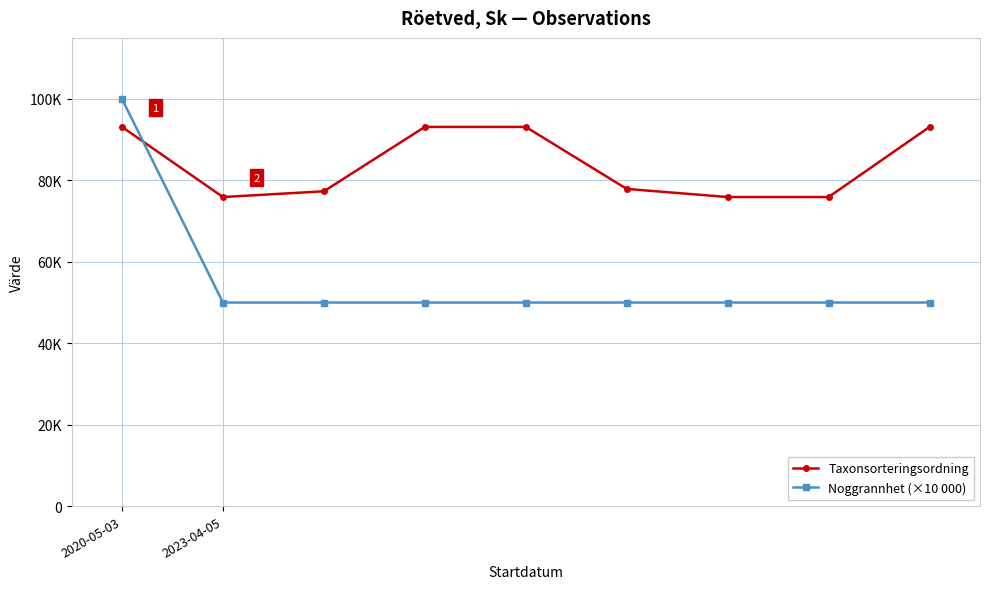

At which category is the sum across all series the highest?

2020-05-03